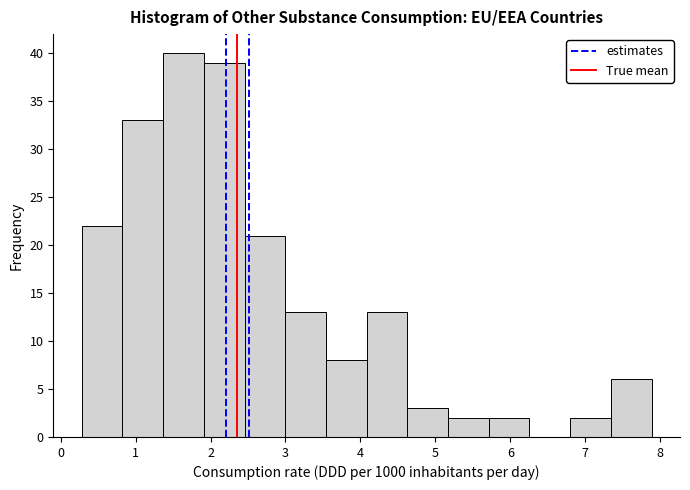

How tall is the bar that spans 1.4 to 1.9 on the x-axis? Neither the bar edges nor the heights are printed on the chart, so give them approximately, as read against the axes.

40